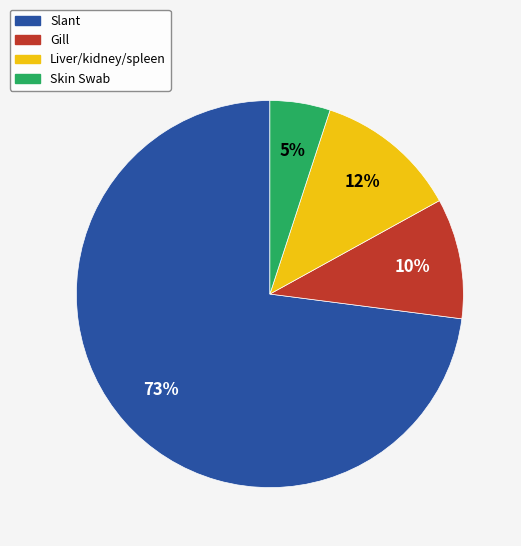

Which category has the biggest portion of the pie?

Slant